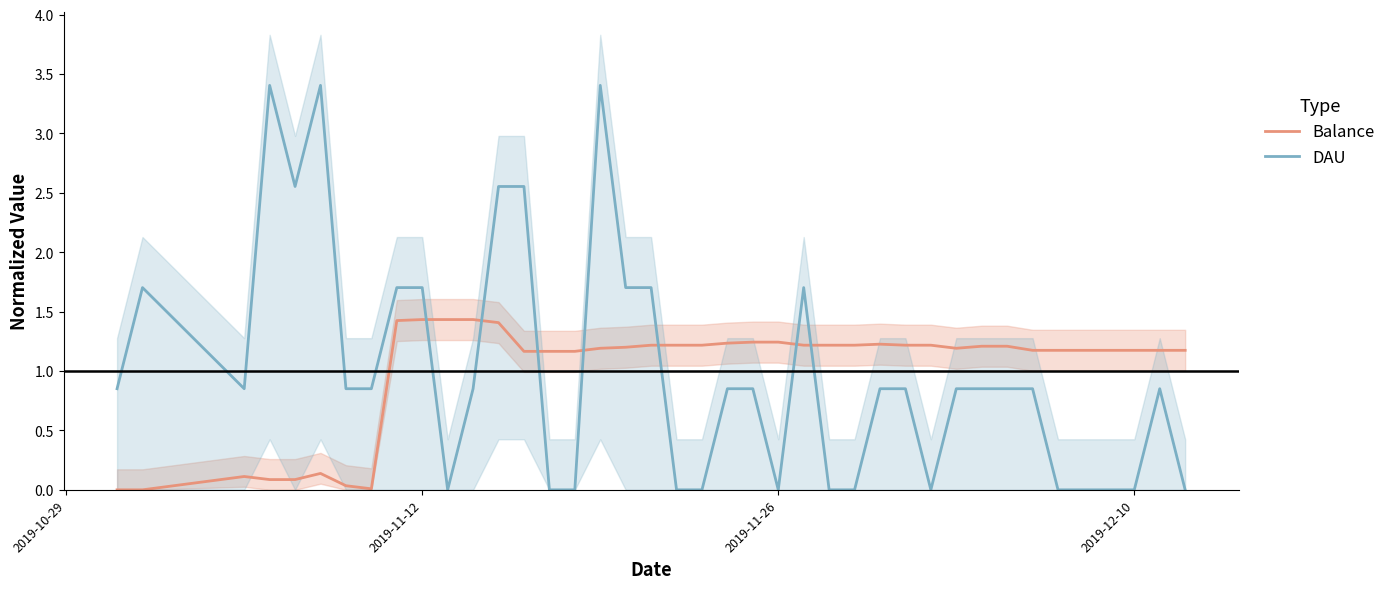

True or false: Balance and DAU intersect in this chart.

True